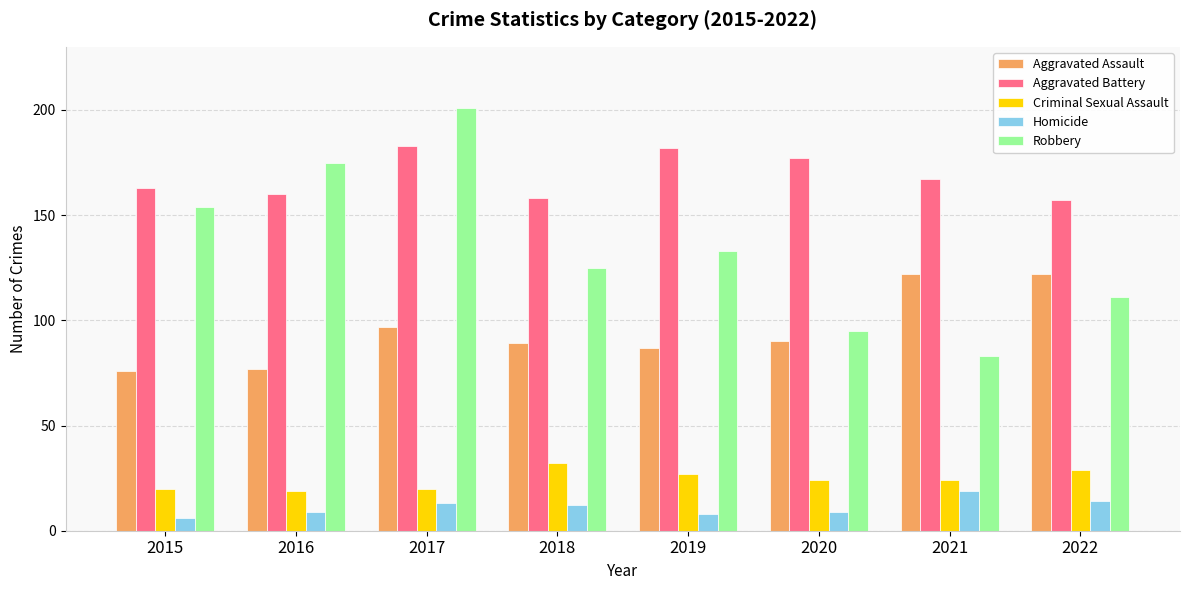

Is it true that Robbery equals 154 at 2015?

True